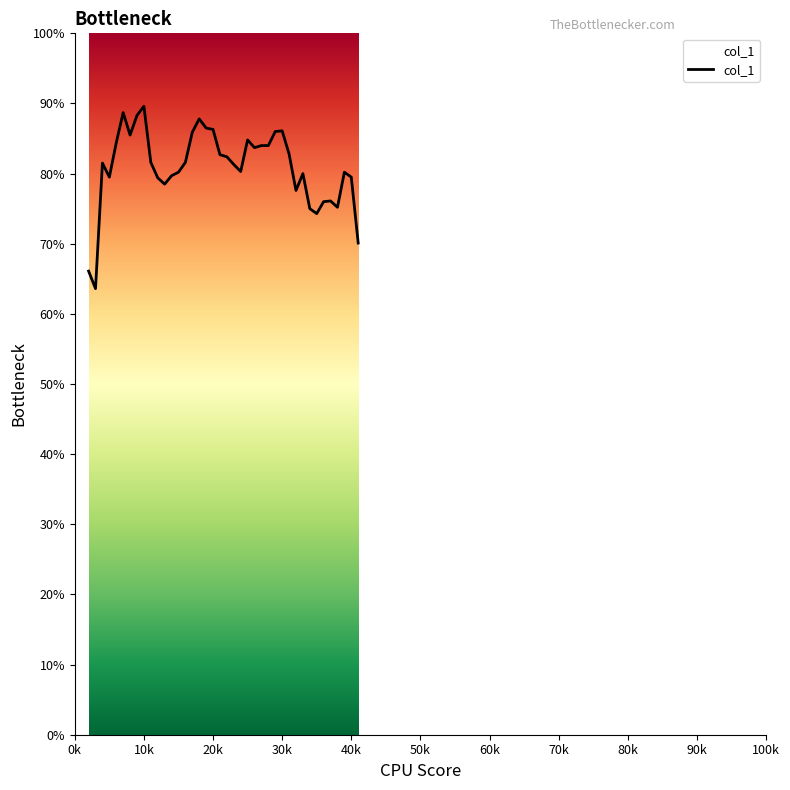

At which category does the data reach its first local valley?

3000